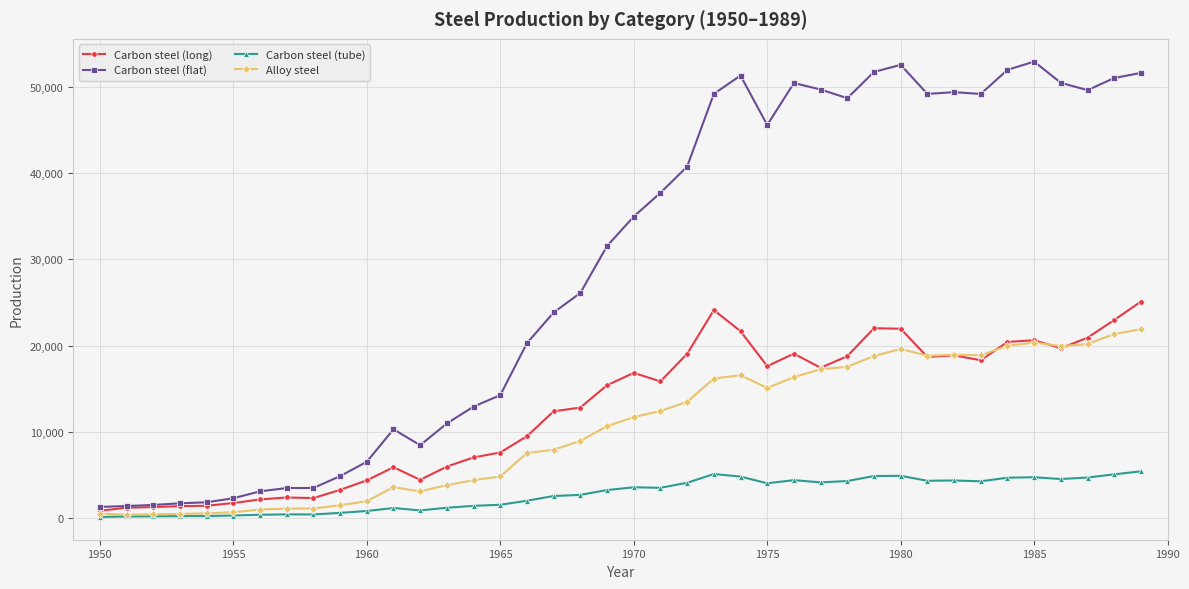

How many lines are shown in the chart?

4